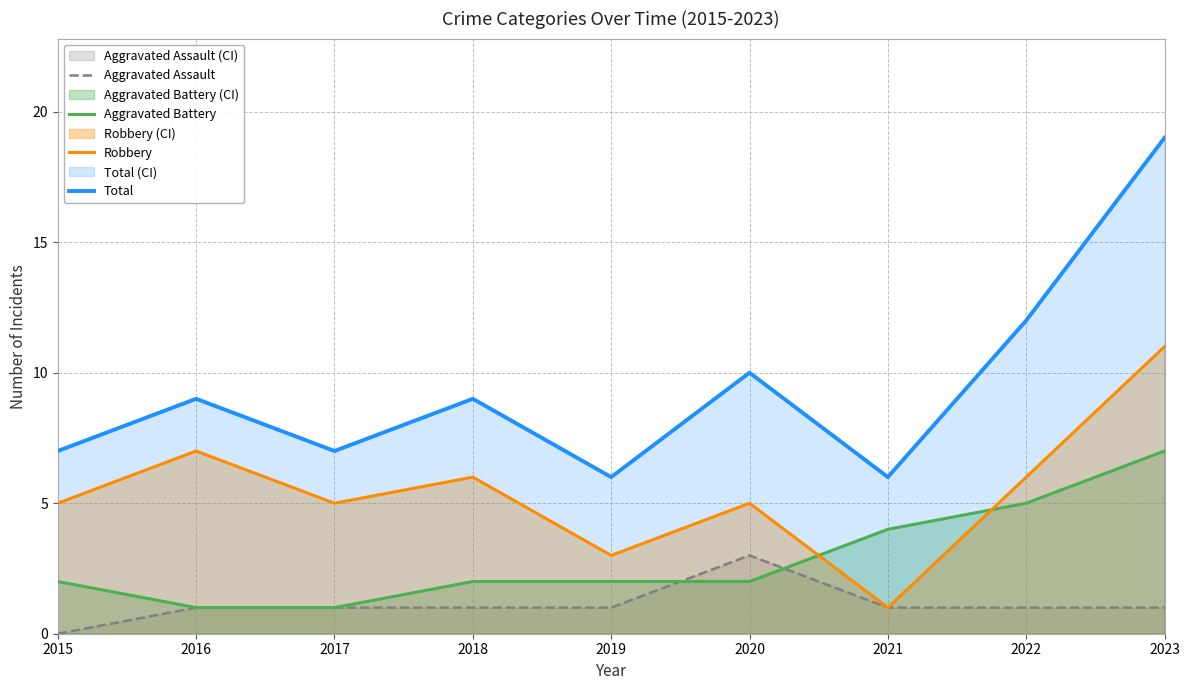

What is the difference between the second highest and second lowest values in the Total series?

6